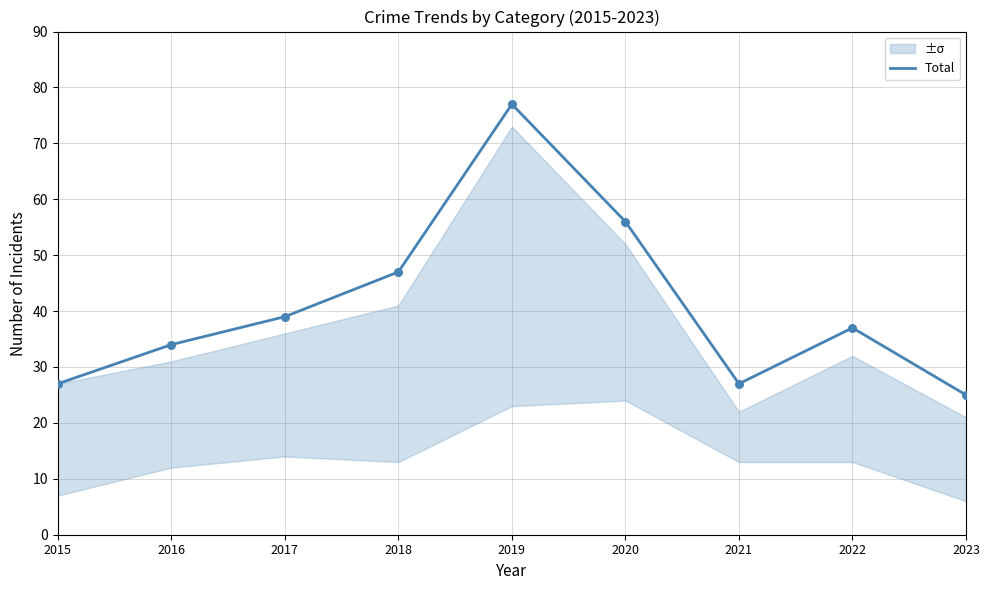

What is the ratio of the value at 2015 to the value at 2016?

0.8